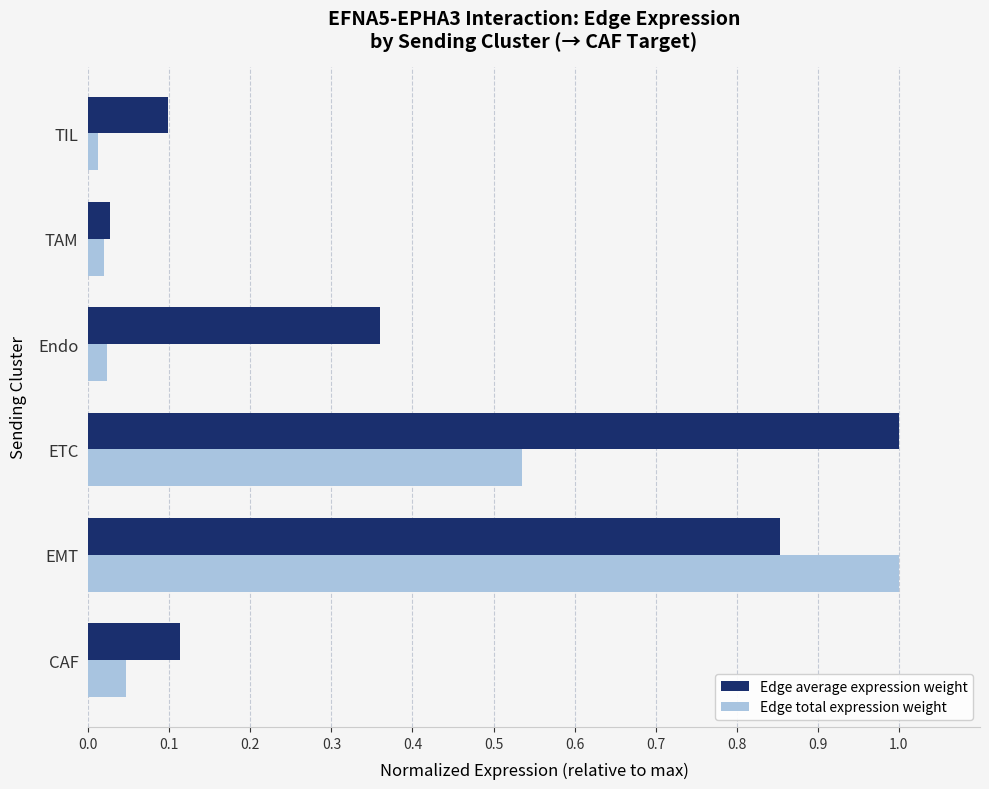

How many data points does each series have?

6